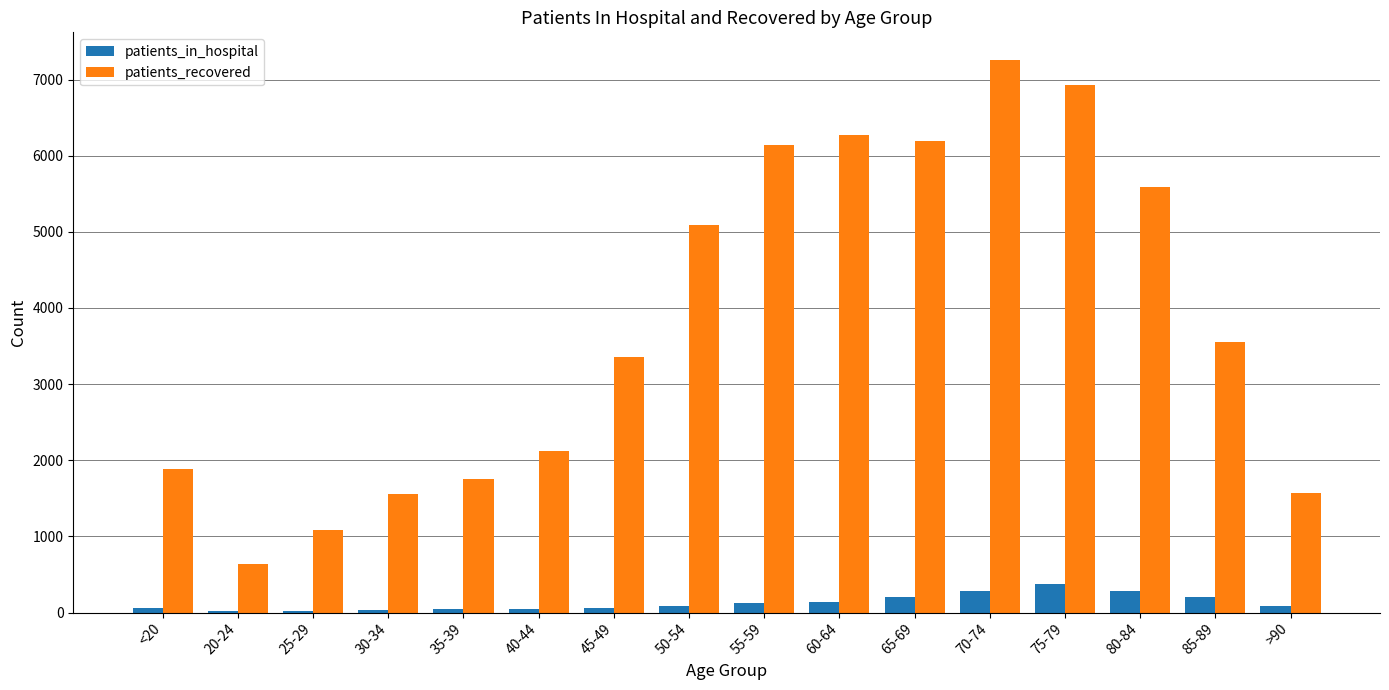

Between <20 and 50-54, which series saw the biggest shift?

patients_recovered